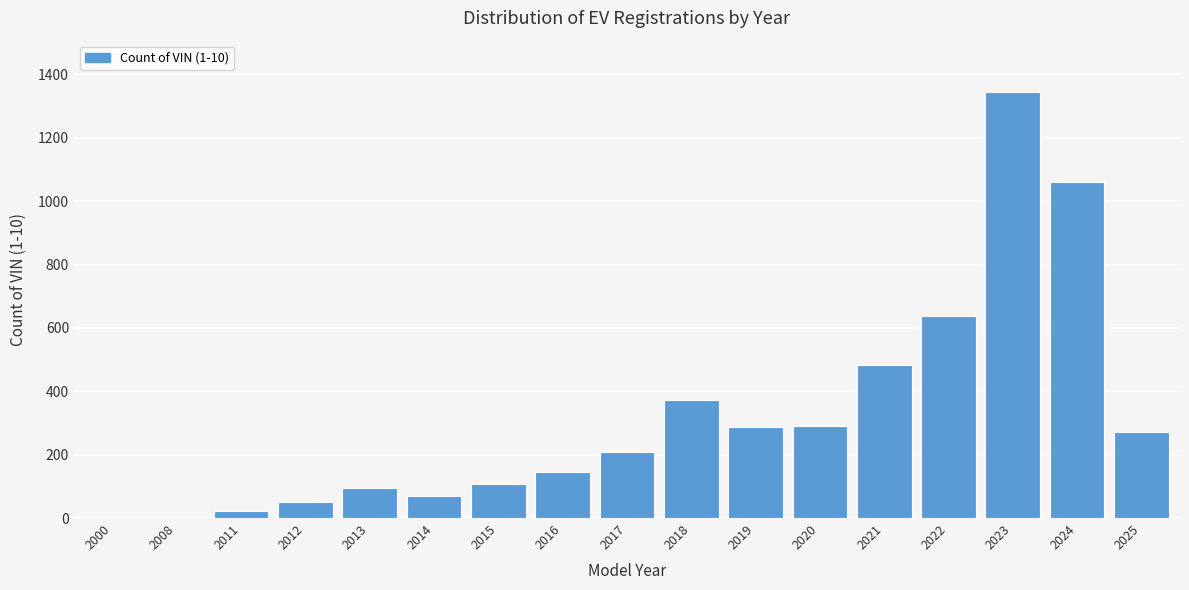

At which label is the value closest to 673?

2022